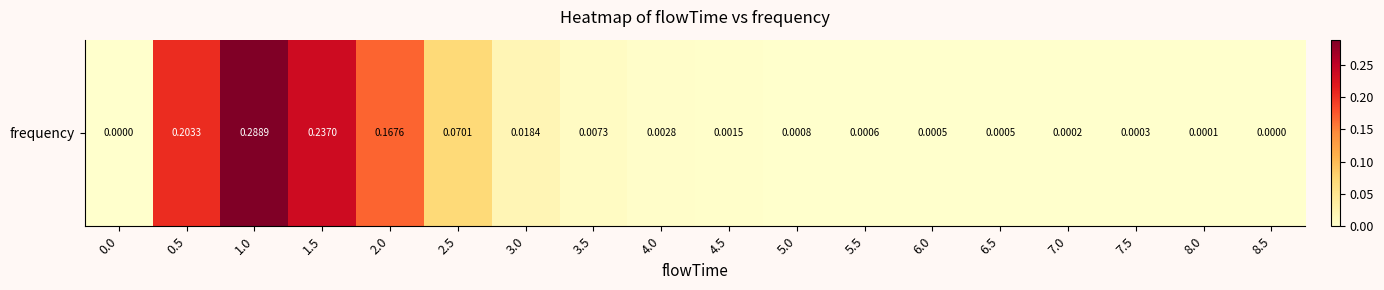

What is the difference between the second highest and minimum values?

0.2